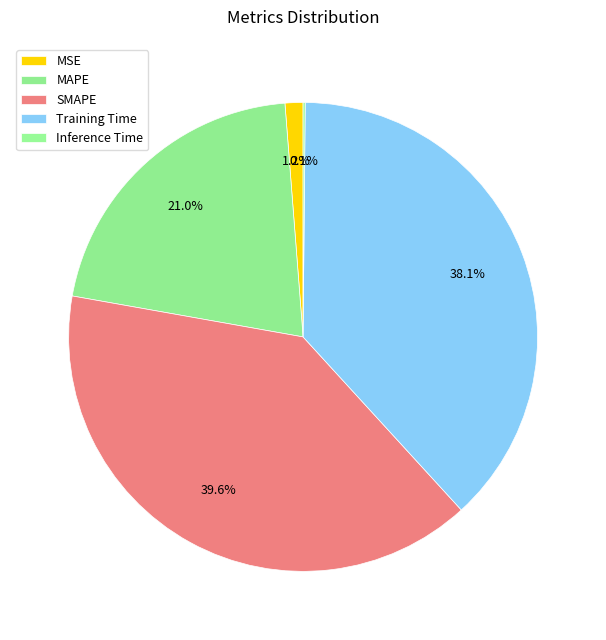

Which category has the smallest portion of the pie?

Inference Time